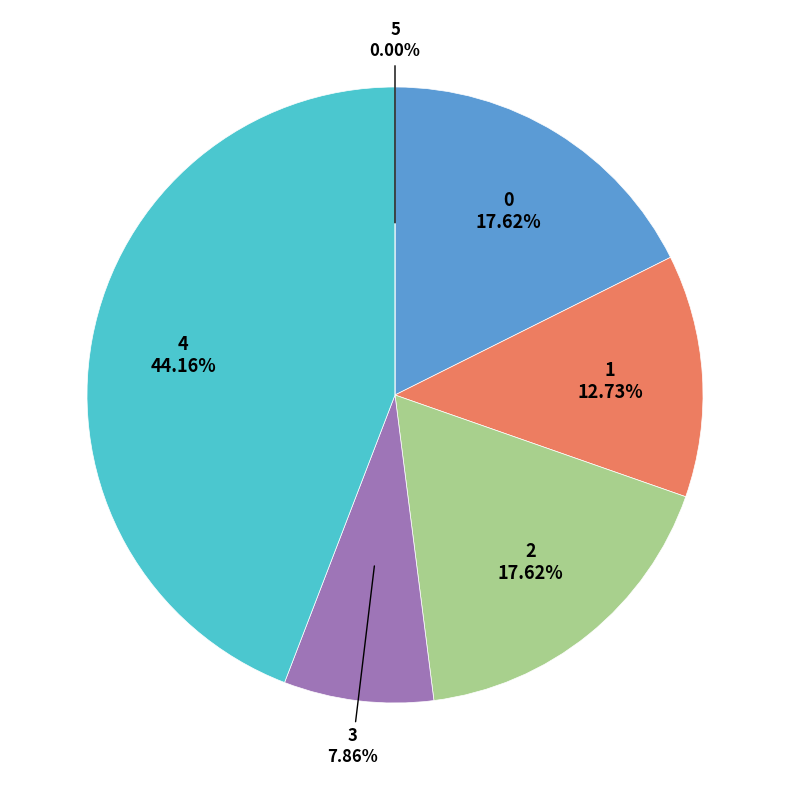

Count the number of slices in the pie.

6